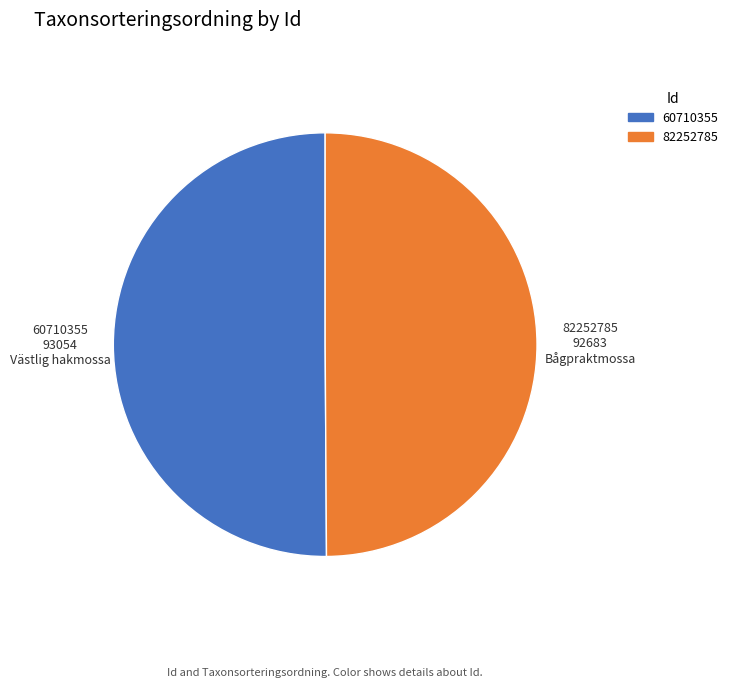

Is the sum of 82252785 and 60710355 greater than half?

Yes